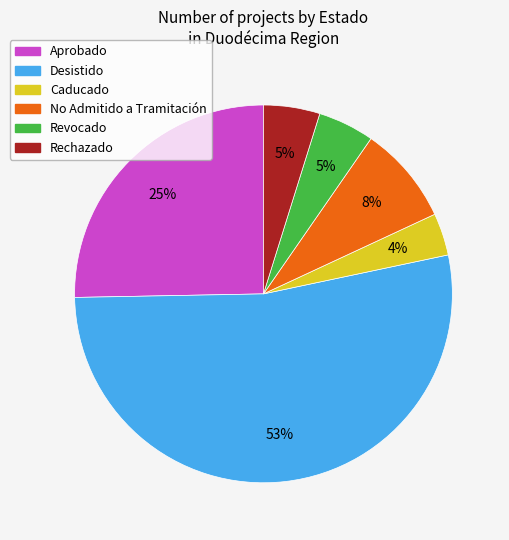

Does any single category account for the majority?

Yes